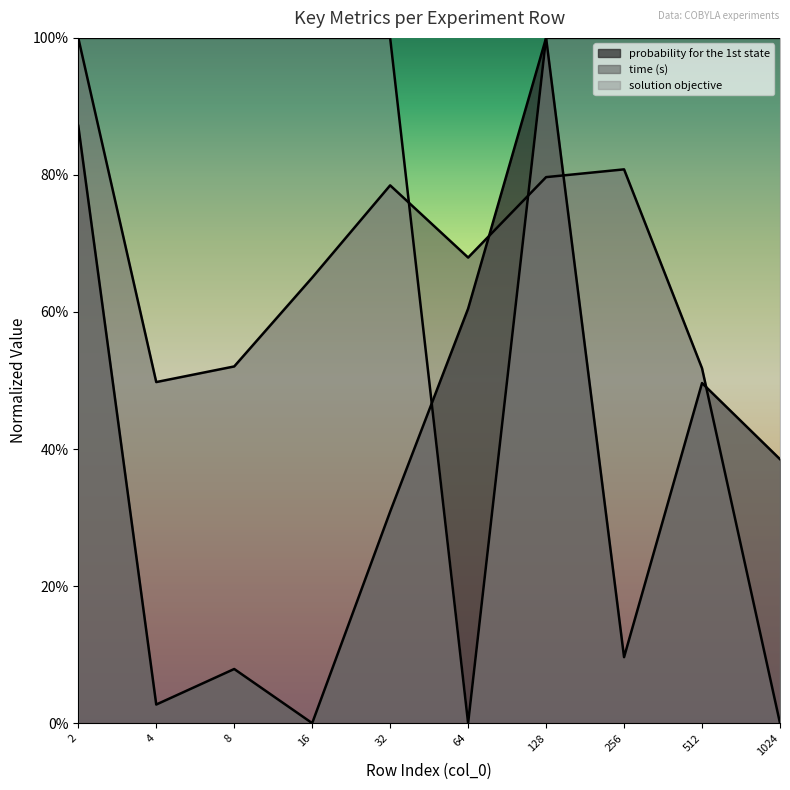

How many intersections are there between time (s) and probability for the 1st state?

3